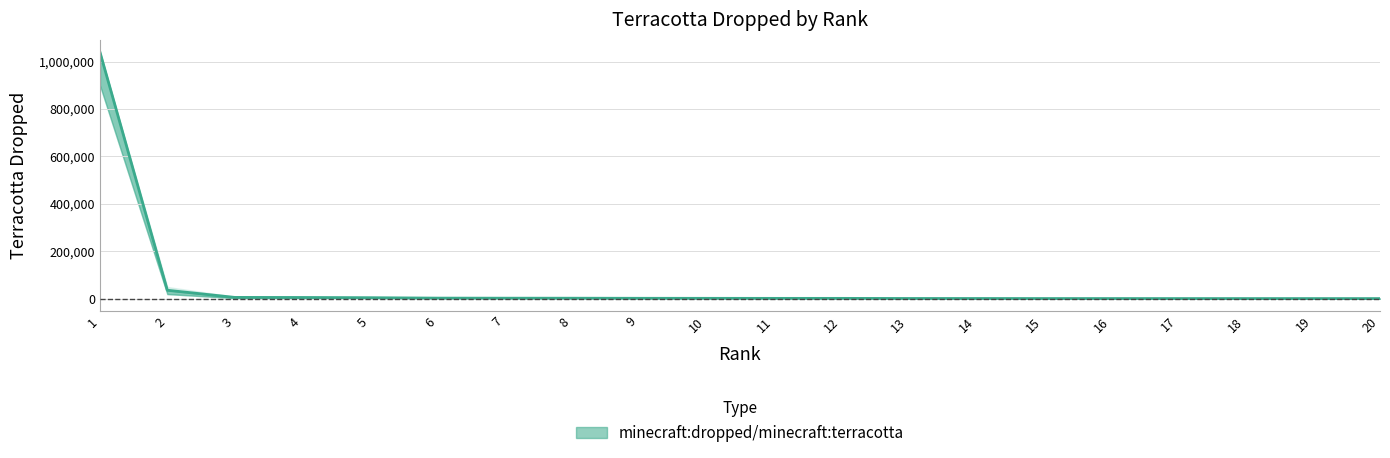

What is the difference between the values at 1 and 13?

1038316